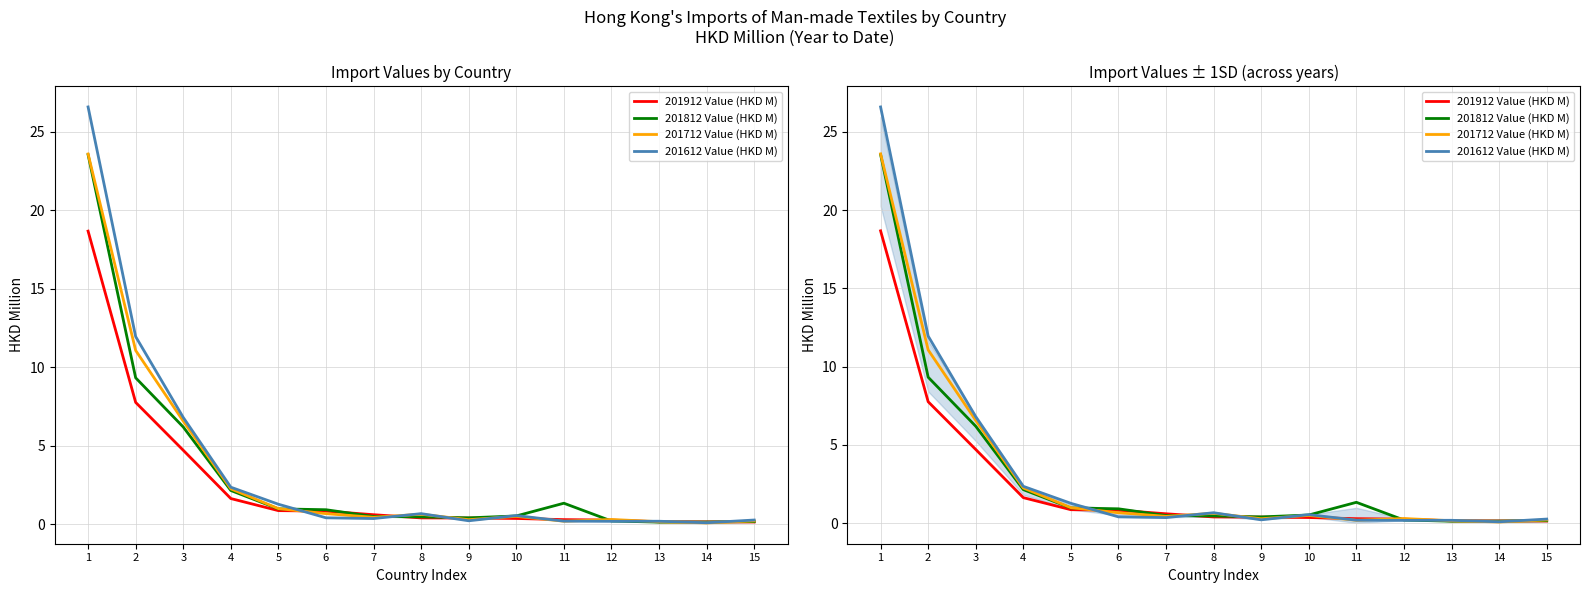

At how many categories does at least one series exceed 25?

1